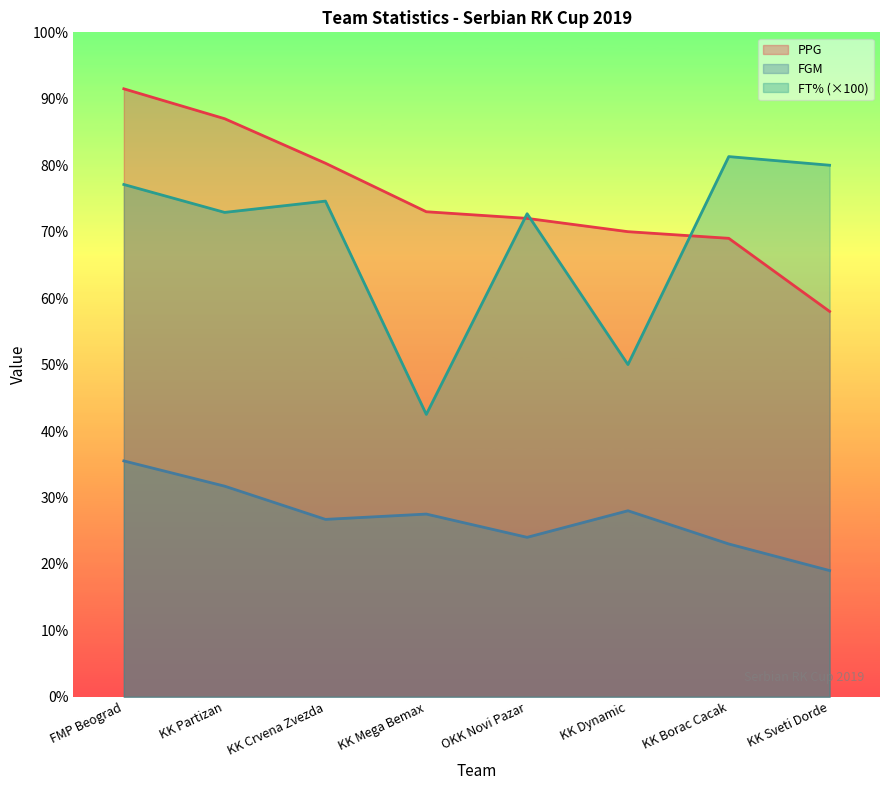

How many times do PPG and FT% cross each other?

3